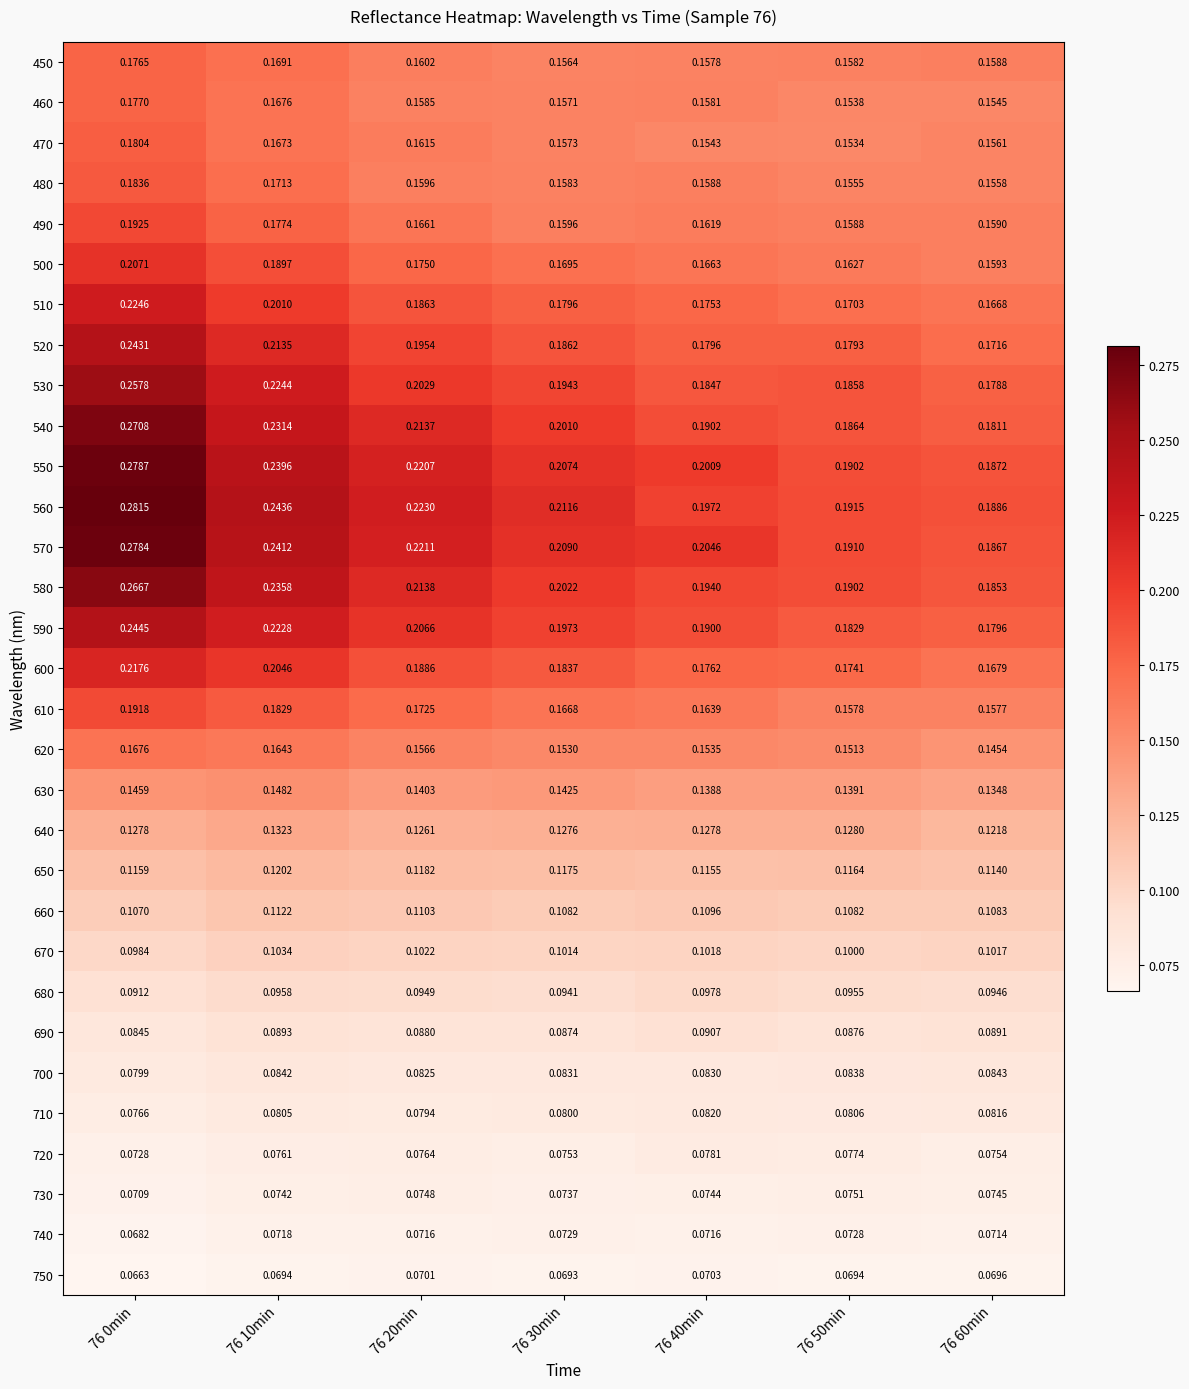

Is the value of 460 at 76 50min greater than the value of 590 at 76 10min?

No